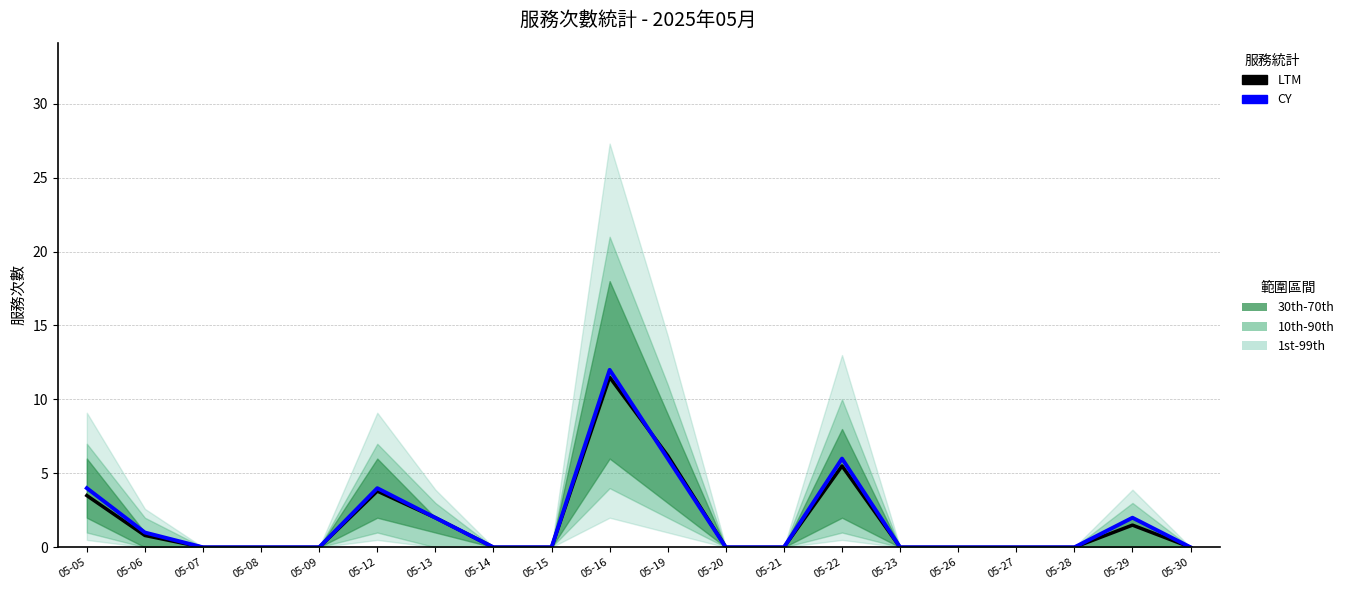

Count the number of data series in this chart.

2